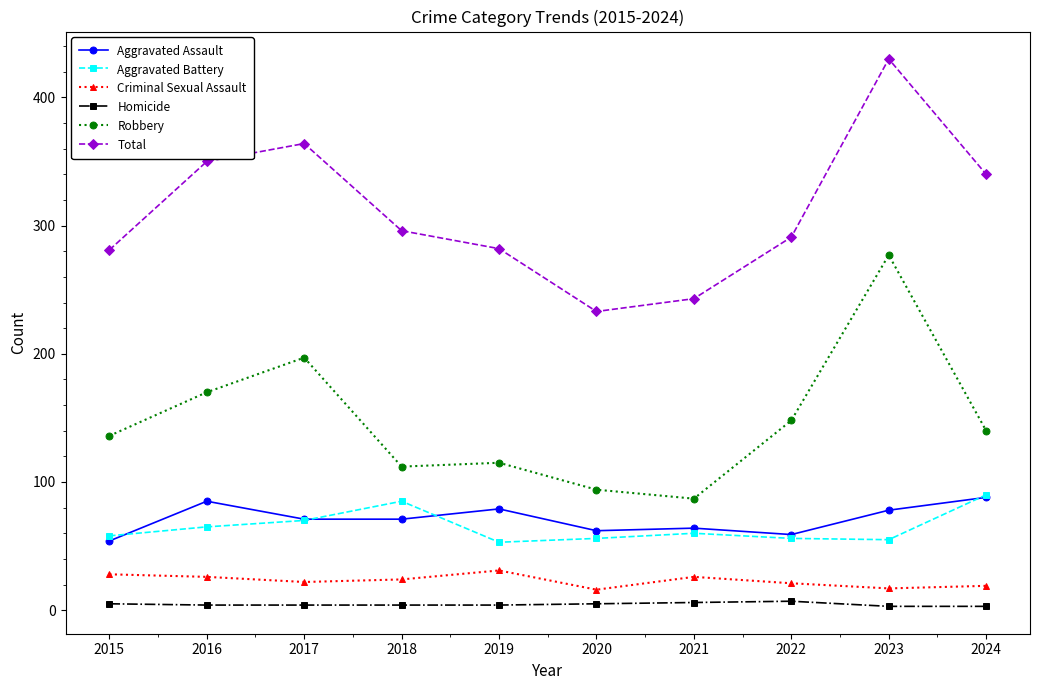

What is the value of the Robbery point at the 4th from the left?

112